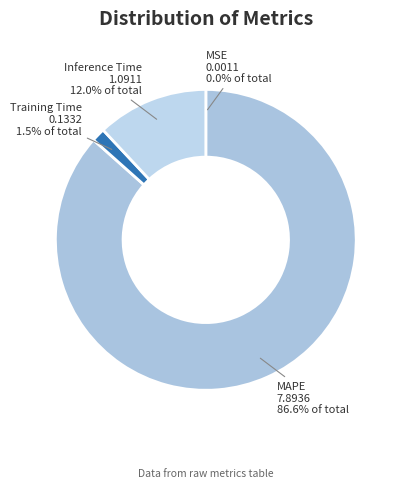

What is the majority slice?

MAPE